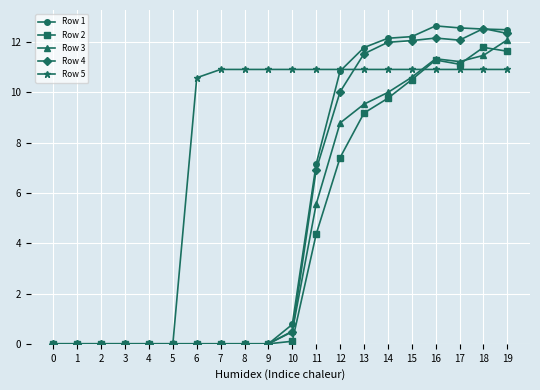

What is the total value across all series at 13?

52.9